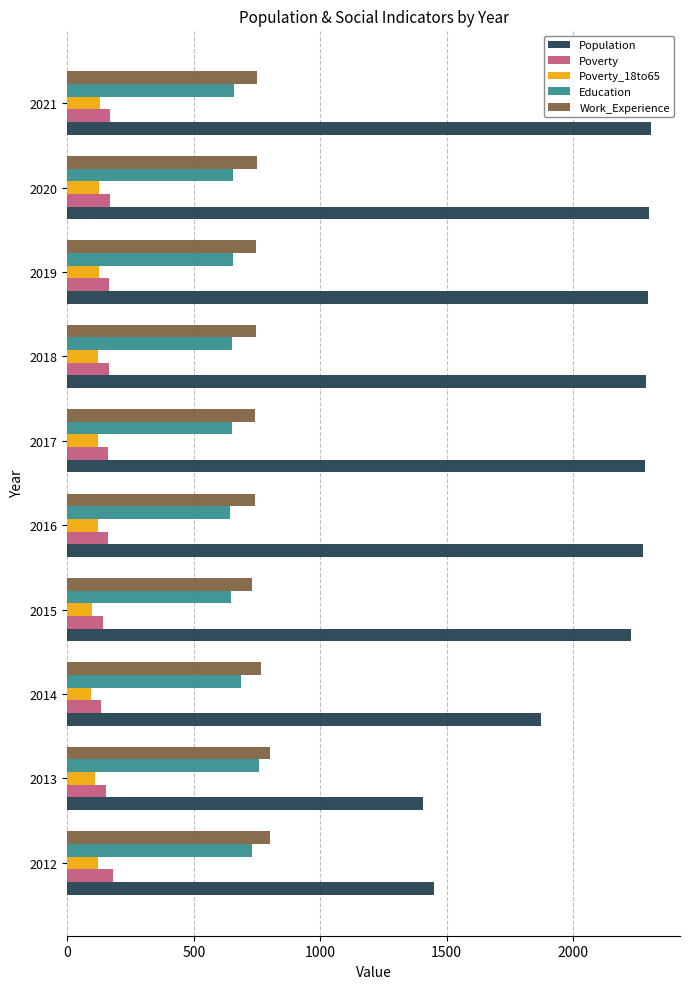

How many data points in Poverty_18to65 are less than 122?

5